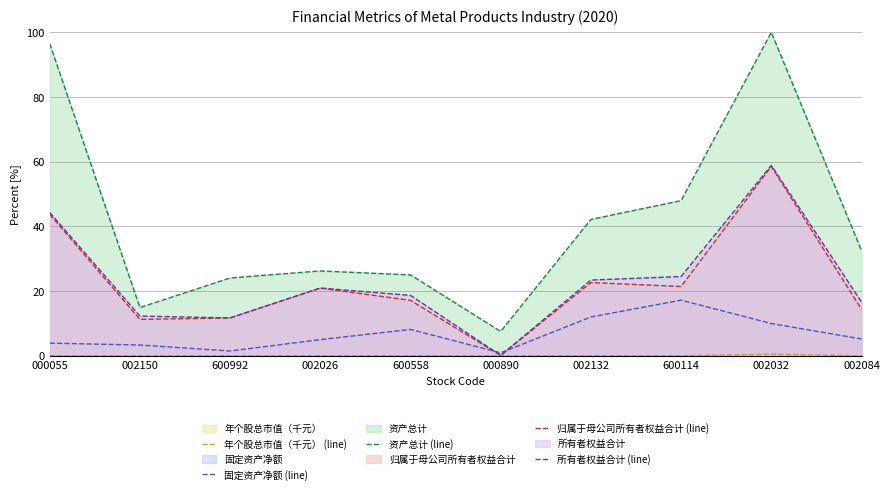

What is the difference between the second highest and second lowest values in the 所有者权益合计 (line) series?

32.6